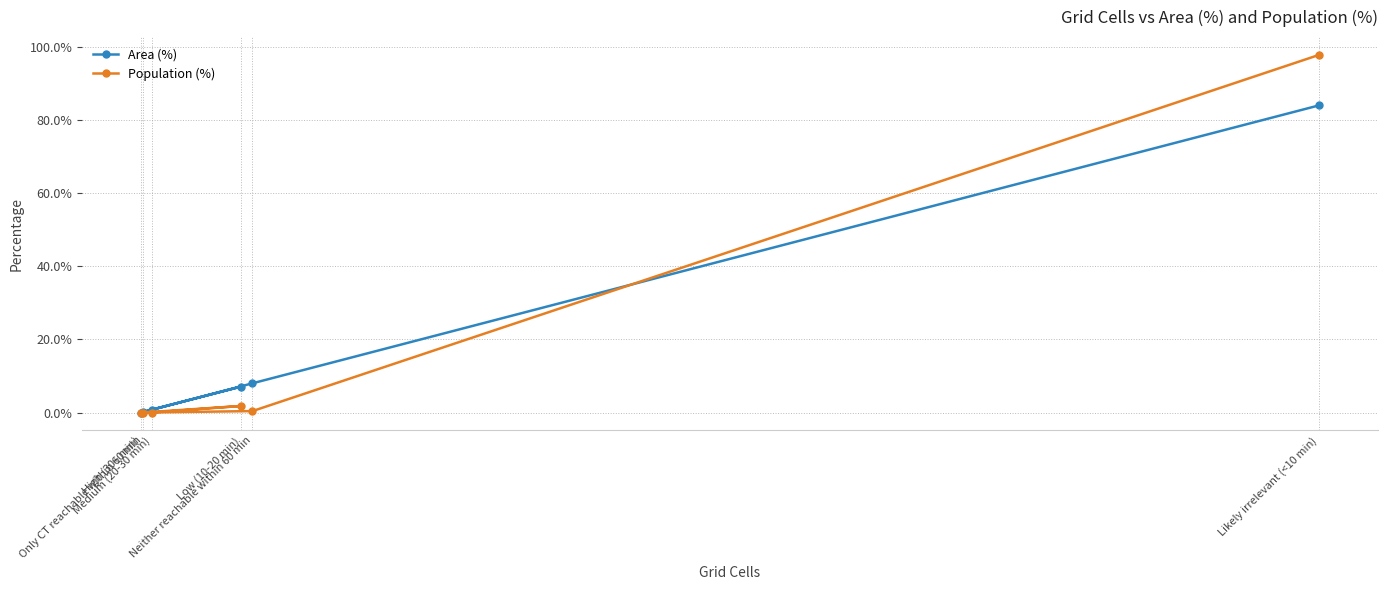

Between Low (10-20 min) and Only CT reachable within 60 min, which series saw the biggest shift?

Area (%)